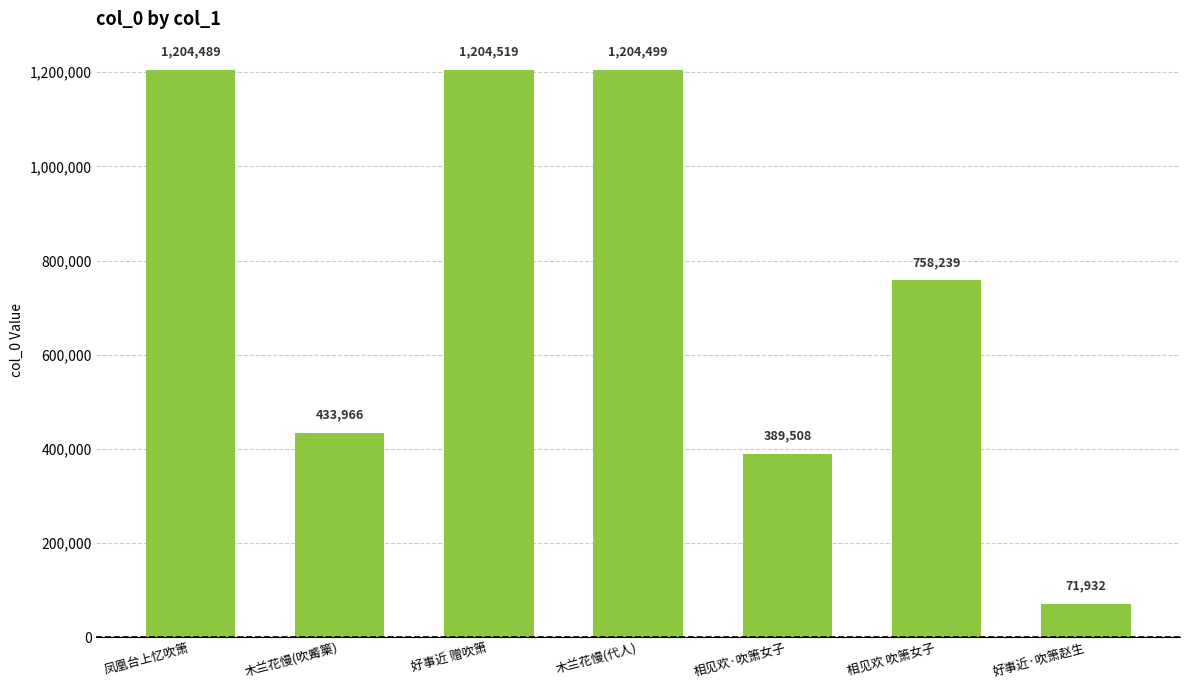

Rank the categories by value from lowest to highest.

好事近·吹箫赵生, 相见欢·吹箫女子, 木兰花慢(吹觱篥), 相见欢 吹箫女子, 凤凰台上忆吹箫, 木兰花慢(代人), 好事近 赠吹箫